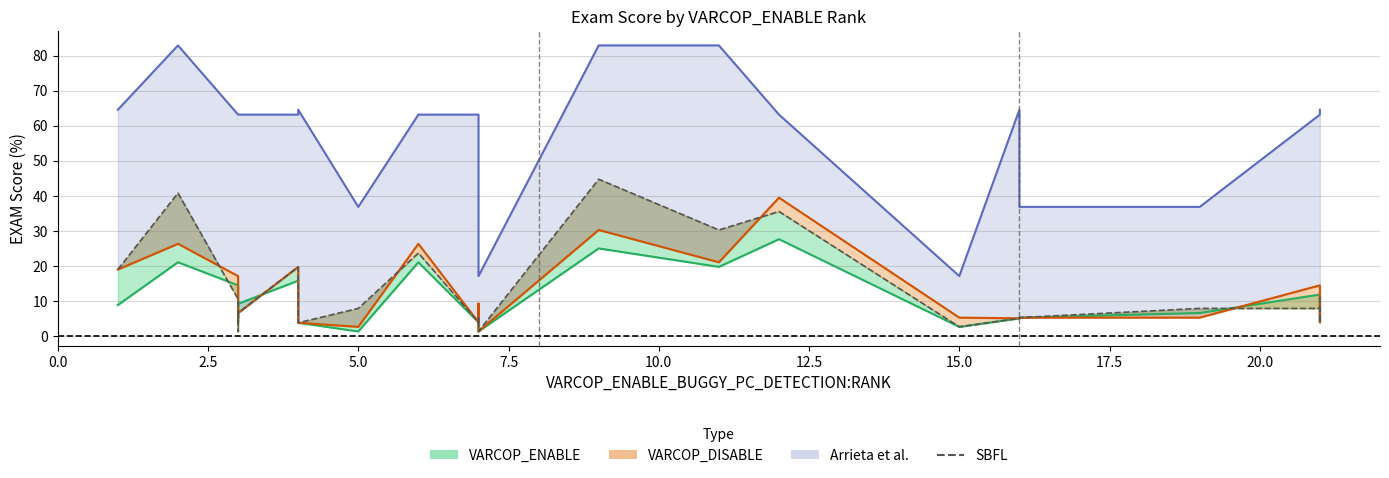

True or false: Arrieta et al.:EXAM and SBFL:EXAM cross at least once.

False